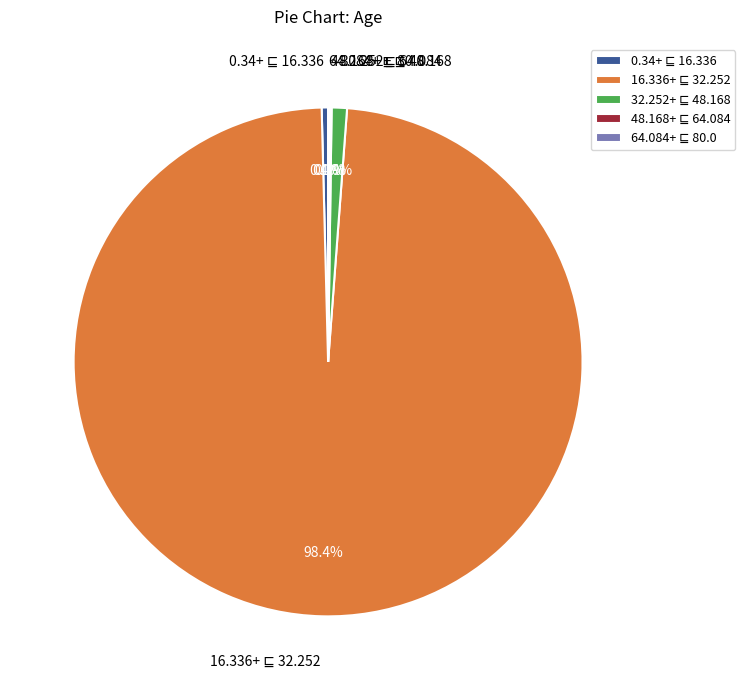

Does any single category account for the majority?

Yes